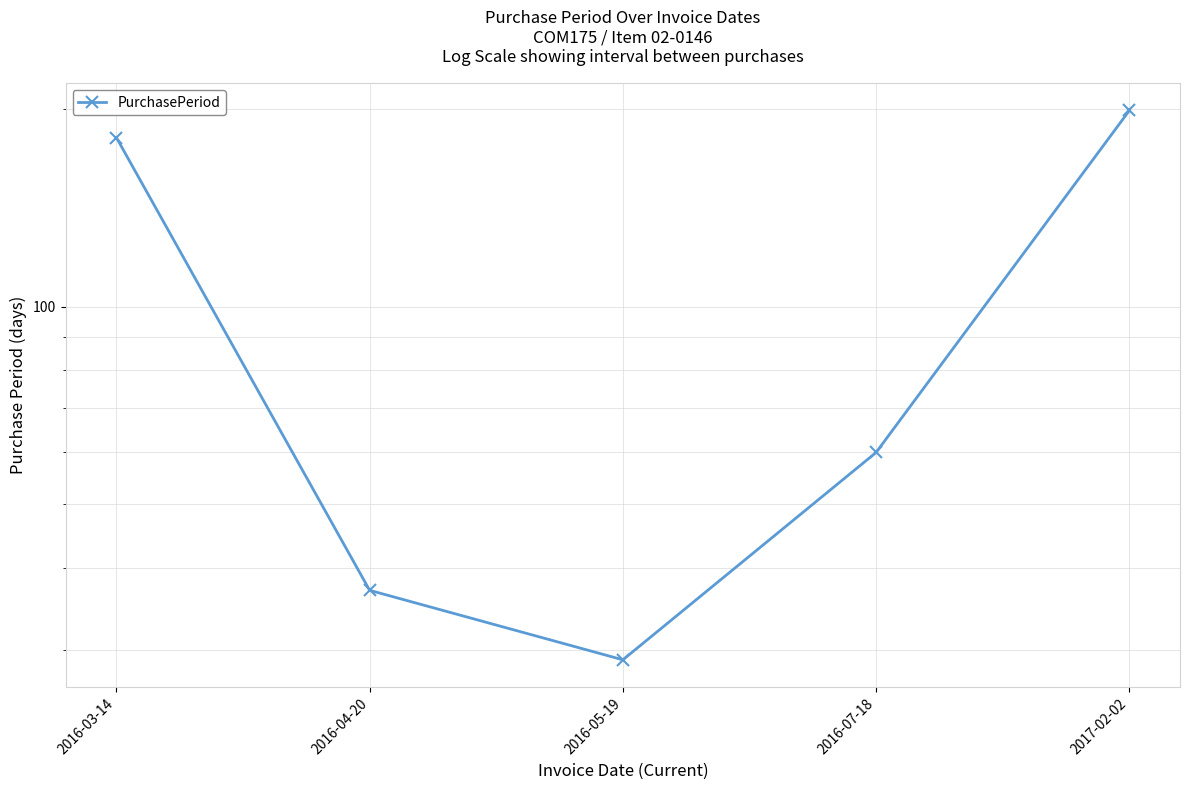

Reading left to right, what are all the values shown in this chart?

181	37	29	60	199